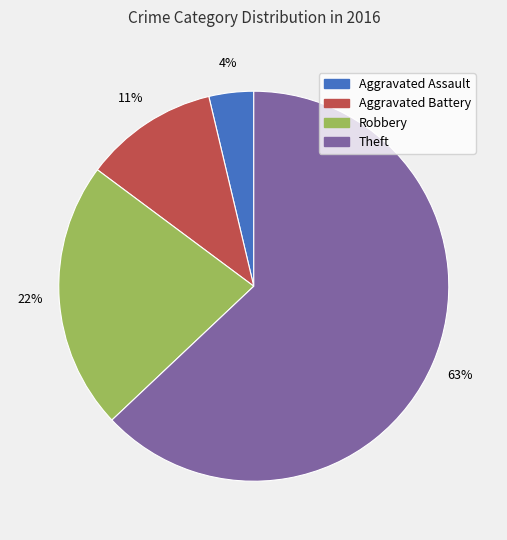

Which category accounts for the majority?

Theft